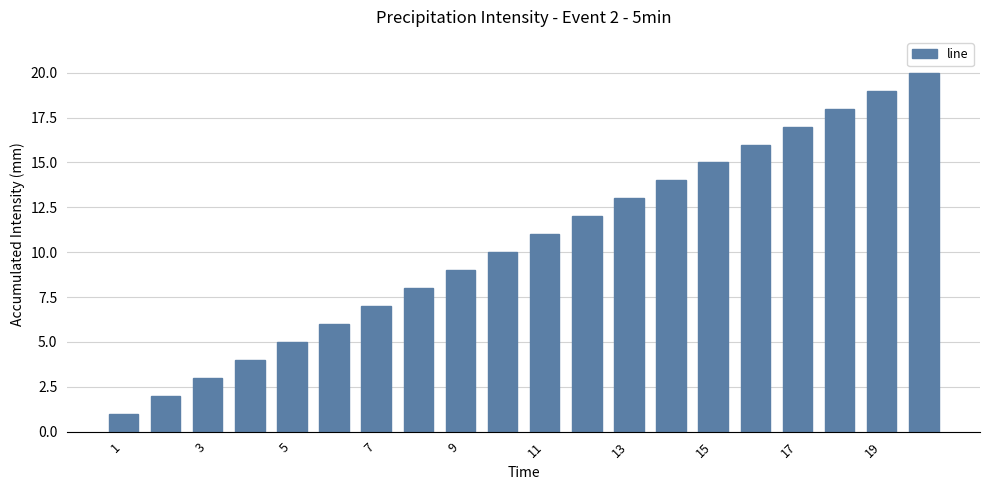

What is the difference between the maximum and minimum values?

19